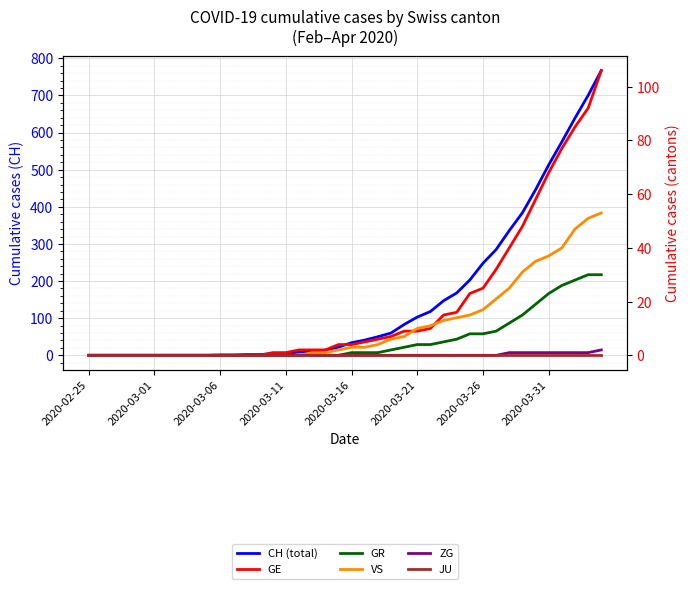

How many values in the CH (total) series are below 34?

20